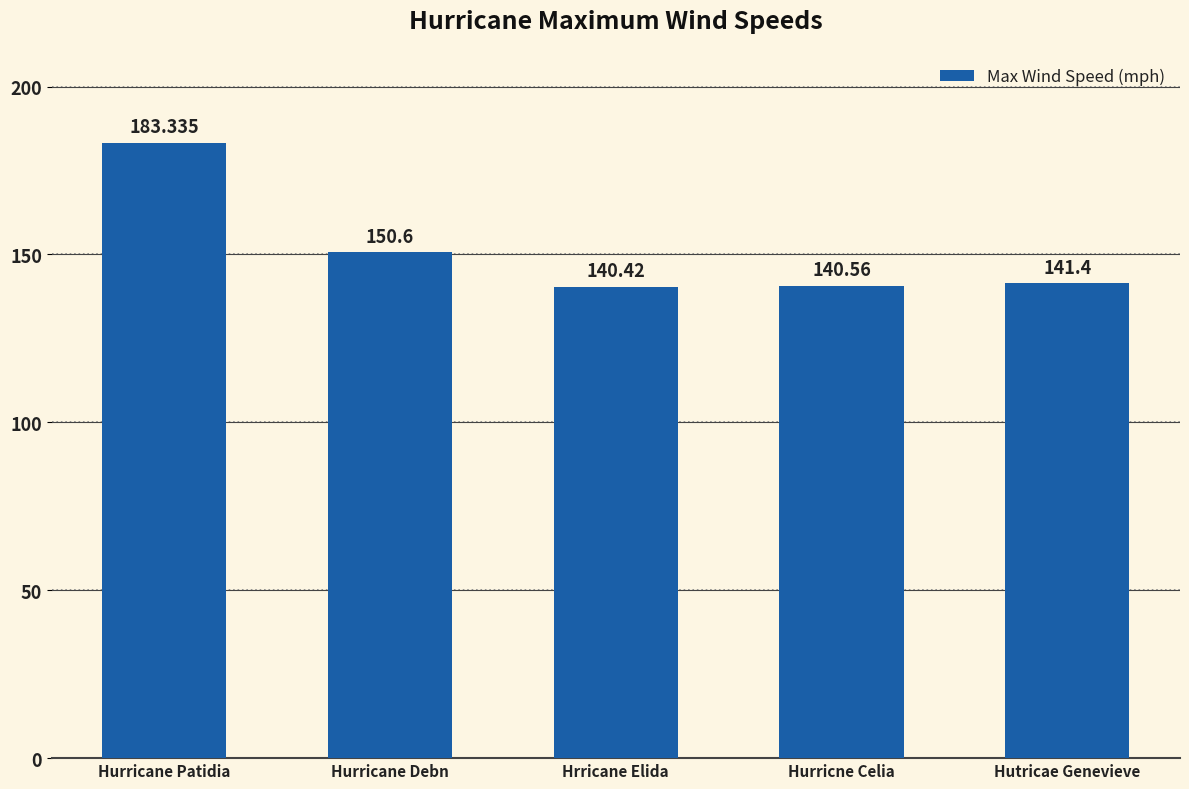

The value at Hurricane Patidia is 307.2. True or false?

False